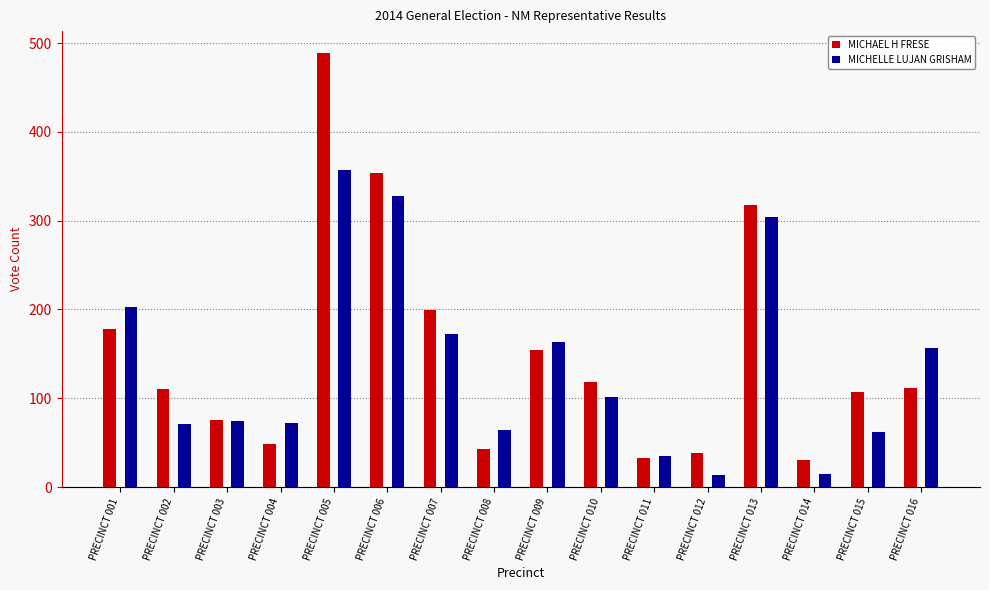

At which label does MICHELLE LUJAN GRISHAM first exceed 101?

PRECINCT 001